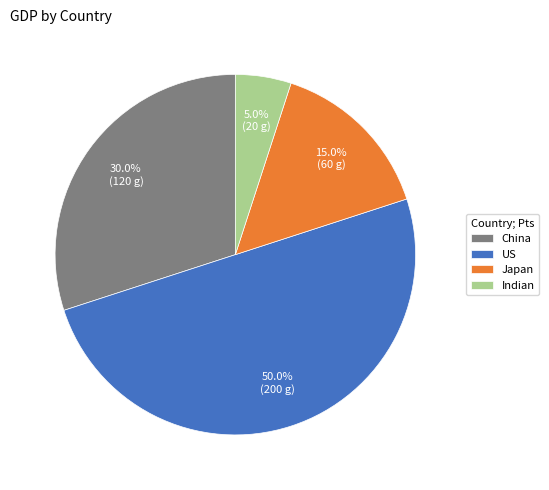

True or false: US accounts for 50% of the total.

True